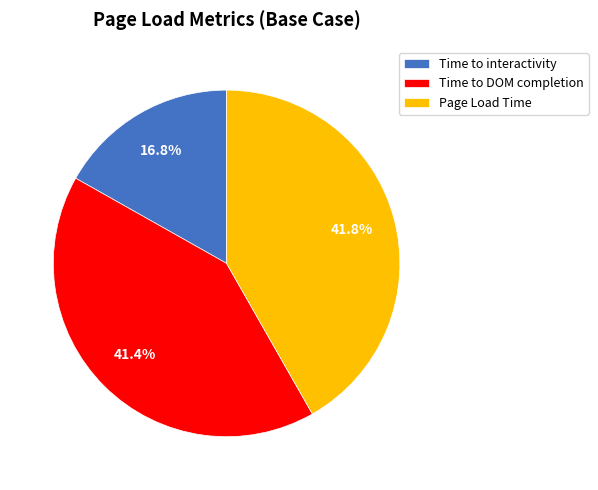

What is the ratio of the value at Time to DOM completion to the value at Time to interactivity?

2.5